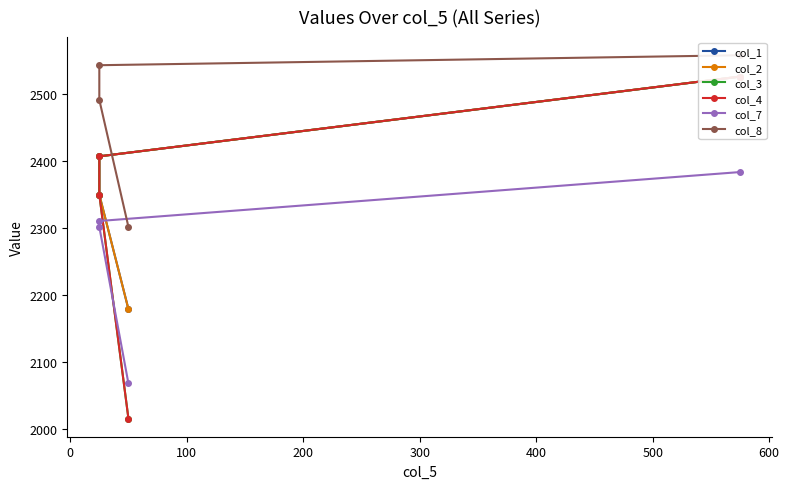

How many data points does each series have?

4